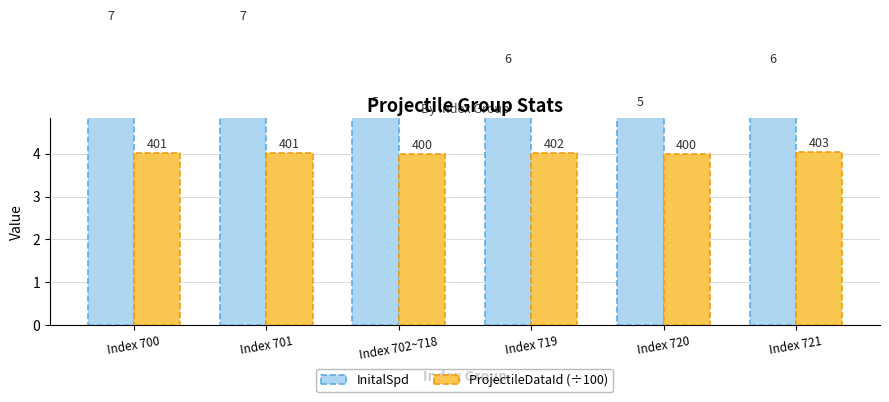

What are all the series names shown in the legend?

InitalSpd, ProjectileDataId (÷100)